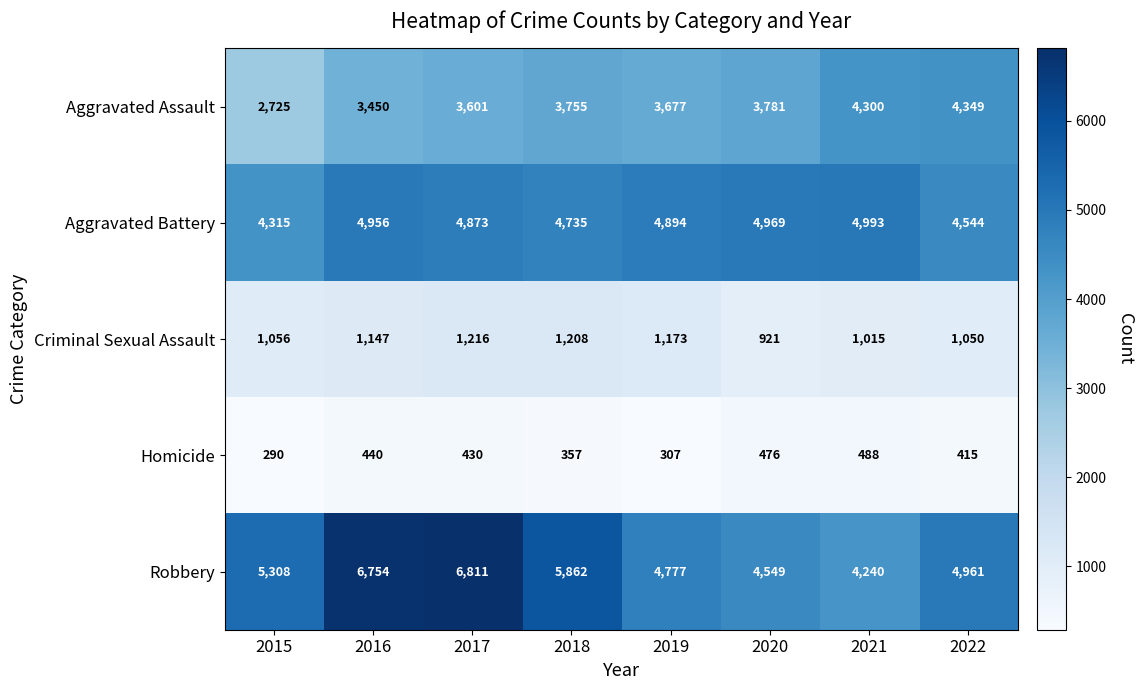

What is the sum of the Robbery values at 2017 and 2021?

11051